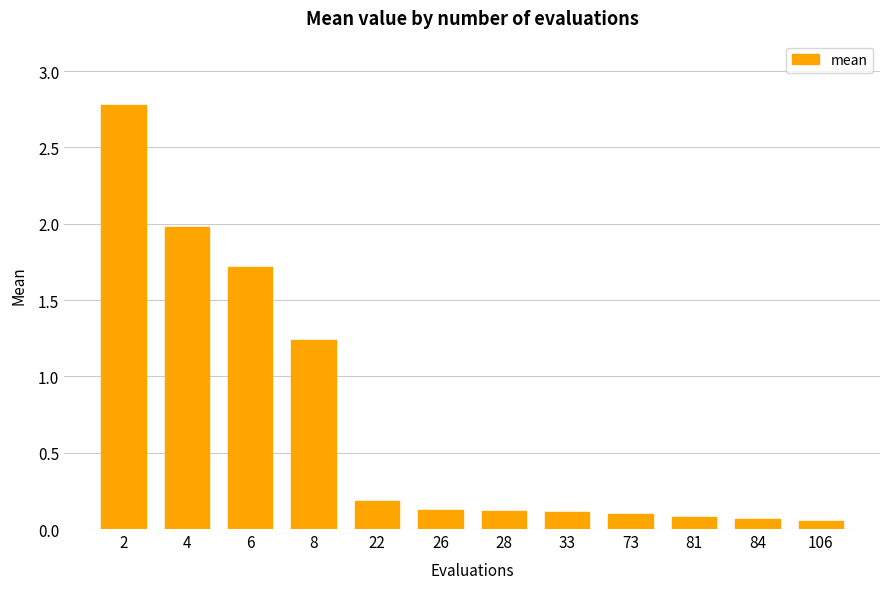

The chart shows a value of 0.0 at 73. True or false?

False